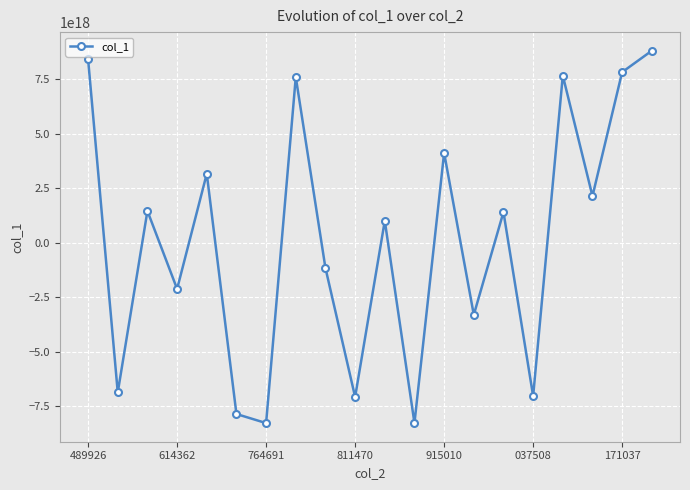

How many points are lower than both their immediate neighbors (excluding endpoints)?

8